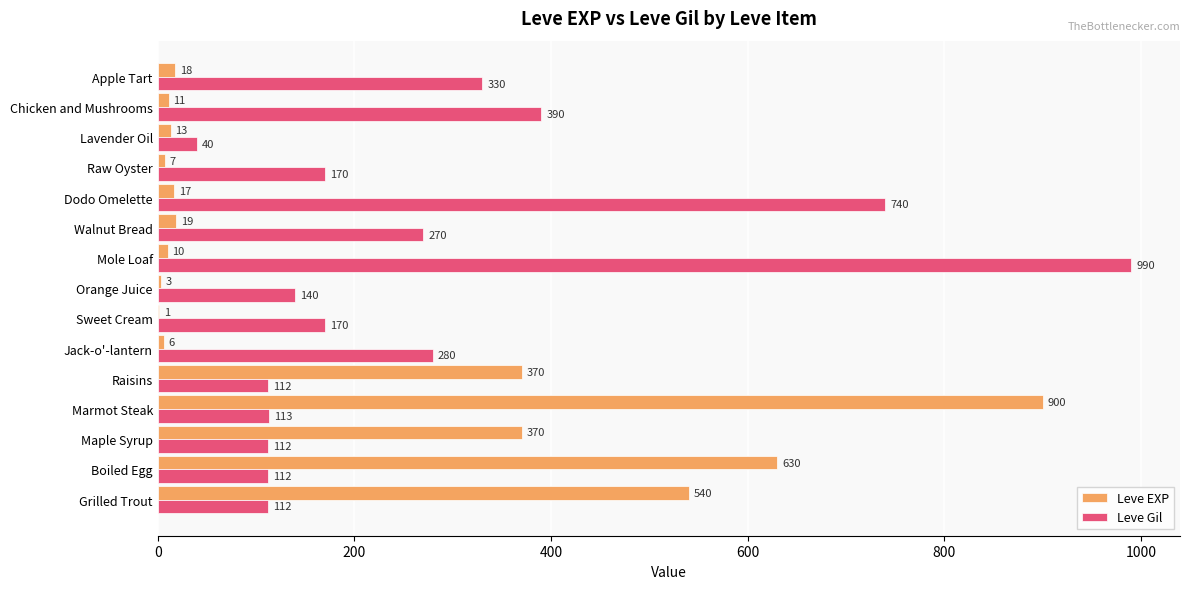

Which category has the highest value in the Leve EXP series?

Marmot Steak